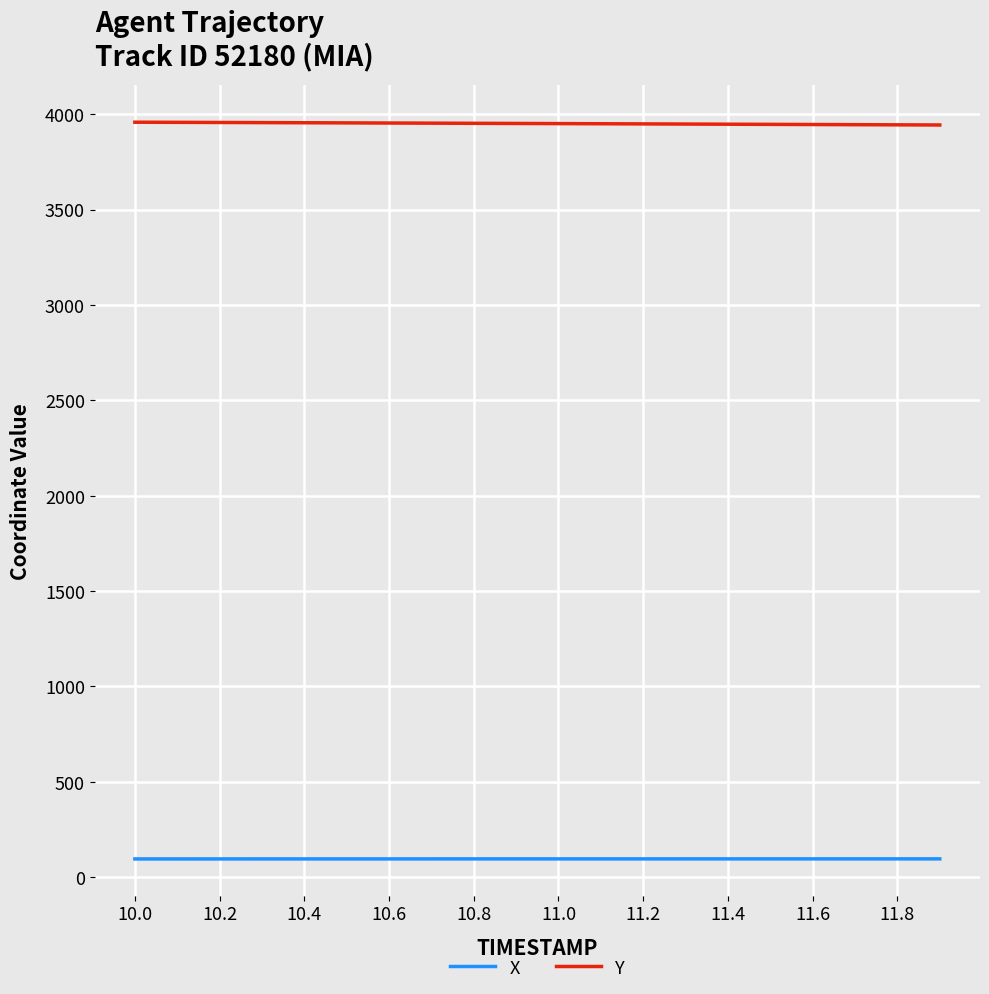

Rank the series by their average value, from lowest to highest.

X, Y